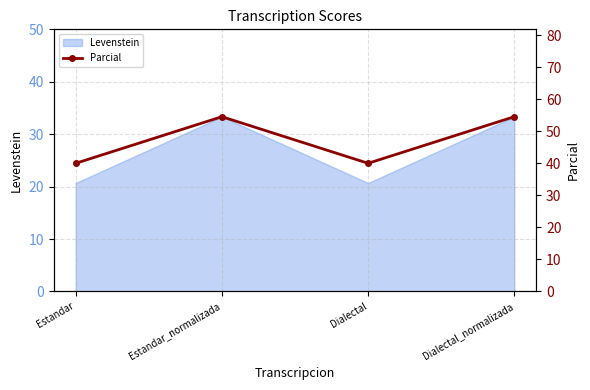

The Levenstein series shows 33.3 at Dialectal_normalizada. True or false?

True